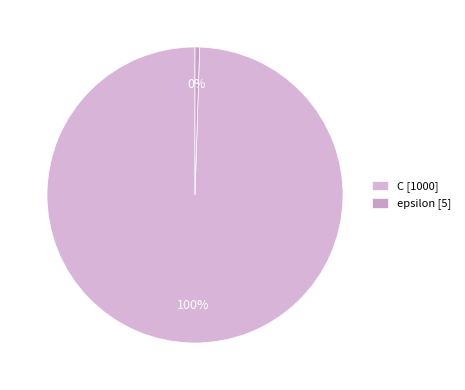

Which category has the biggest portion of the pie?

C